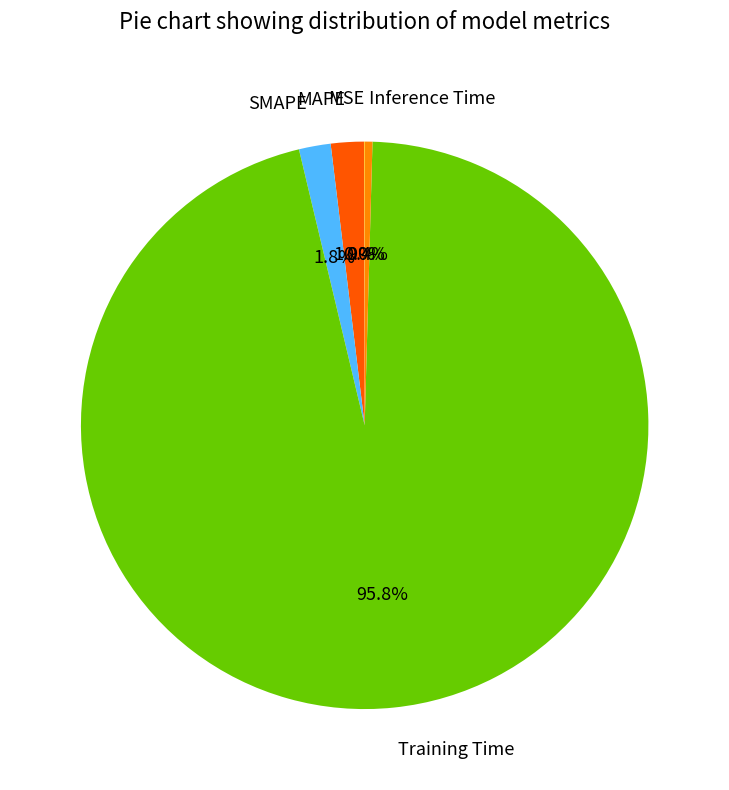

What percentage is NOT represented by MAPE?

98.1%